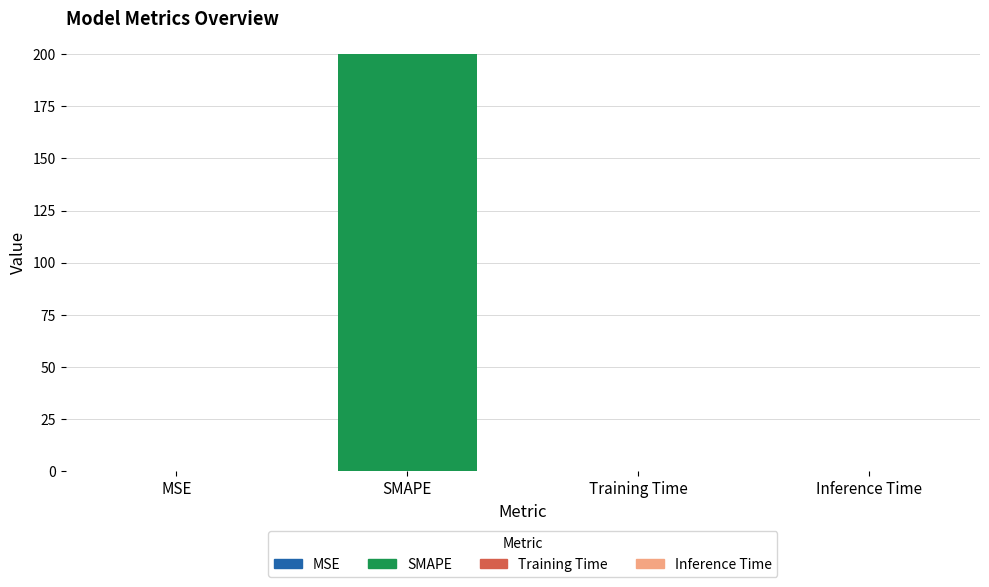

What is the change in value from SMAPE to Training Time?

-200.0